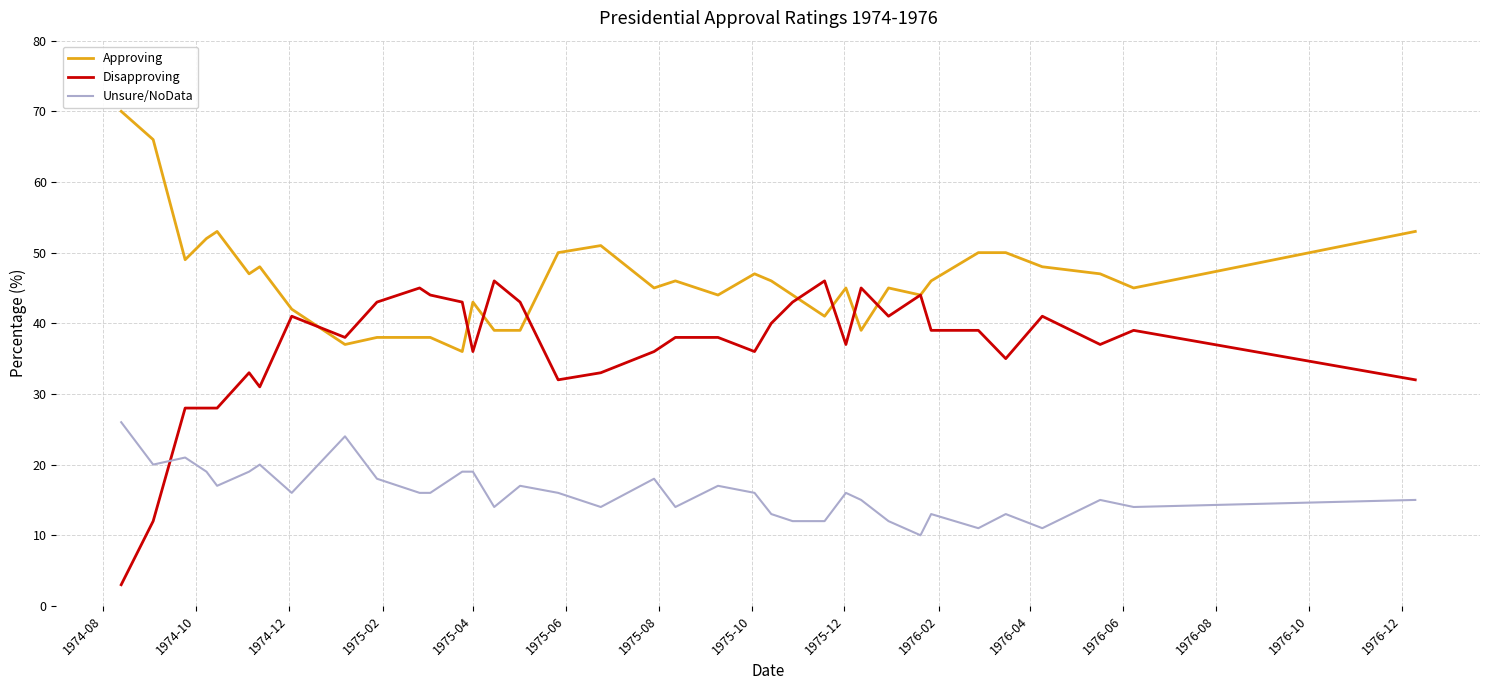

Which series ends up on top after the final intersection of Unsure/NoData and Disapproving?

Disapproving